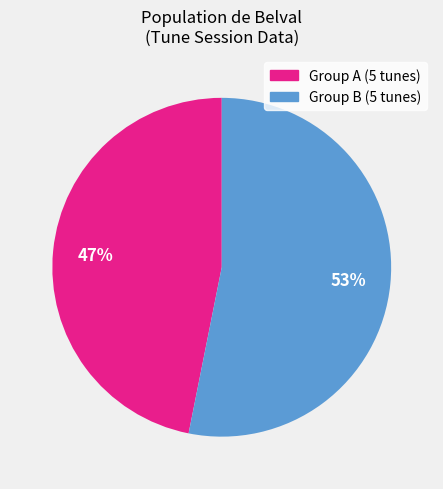

How many segments does this pie chart have?

2